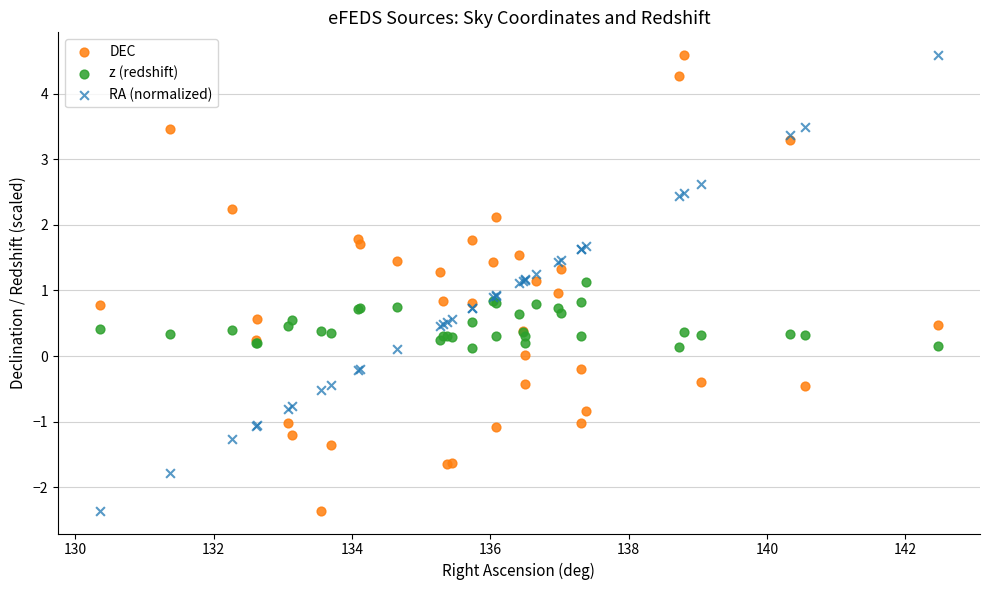

What is the X range (max minus min) for the scatter plot?

12.1